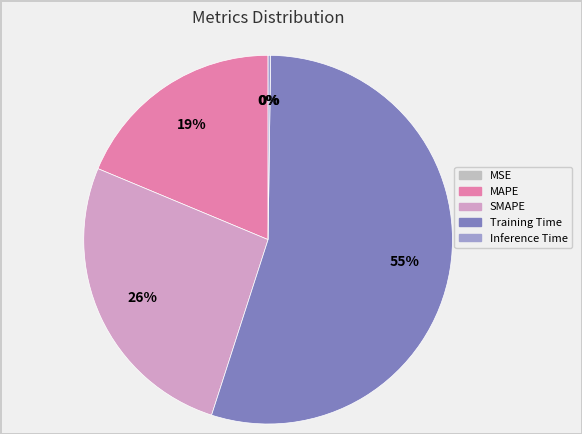

Do SMAPE and Inference Time together represent more than half of the pie?

No